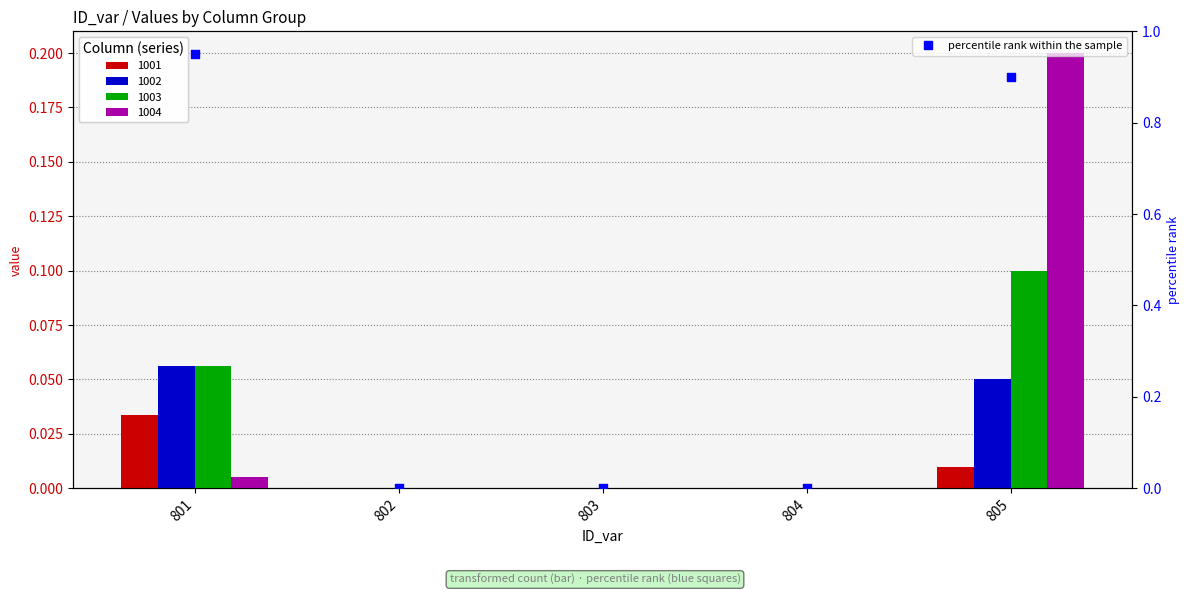

Which has a higher value, 804 or 803?

804